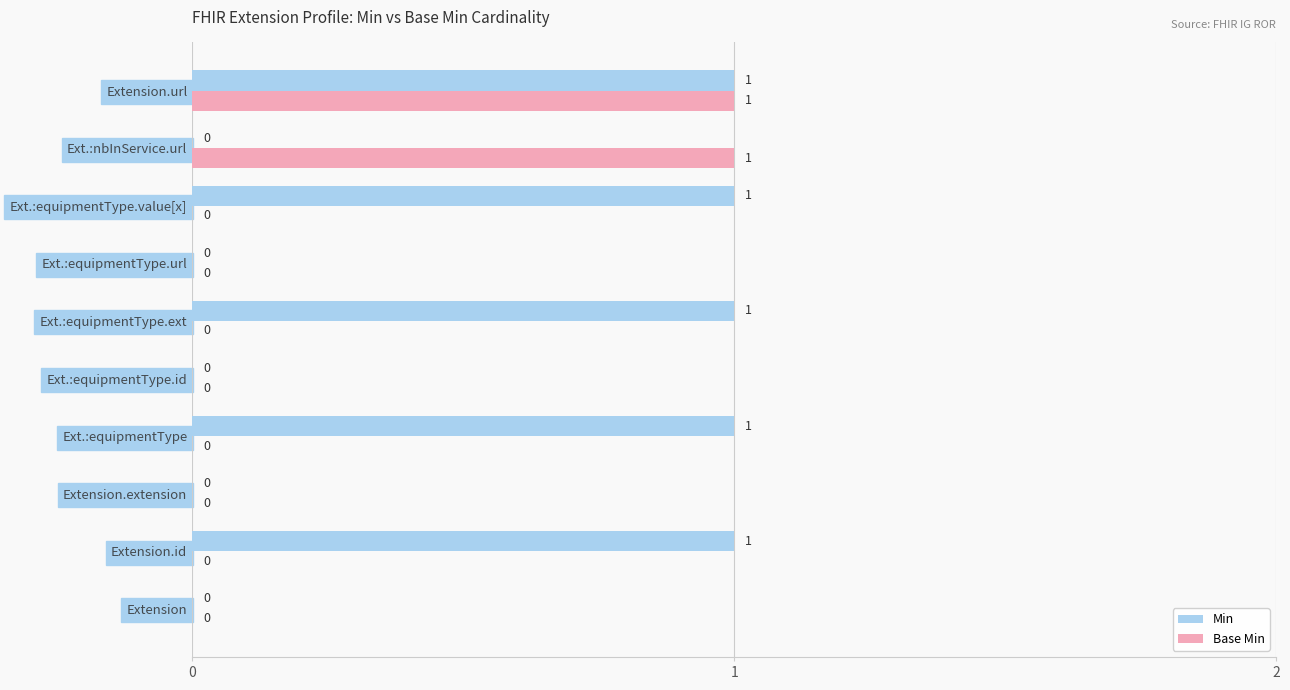

The value of Min at Ext.:equipmentType is 1. True or false?

True